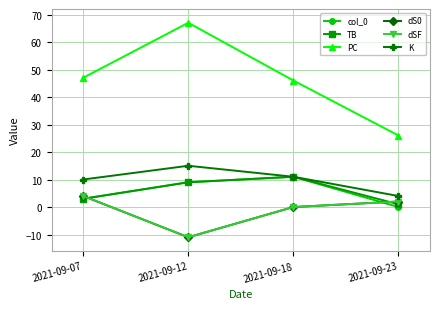

Is this an area chart (filled region under the line)?

No